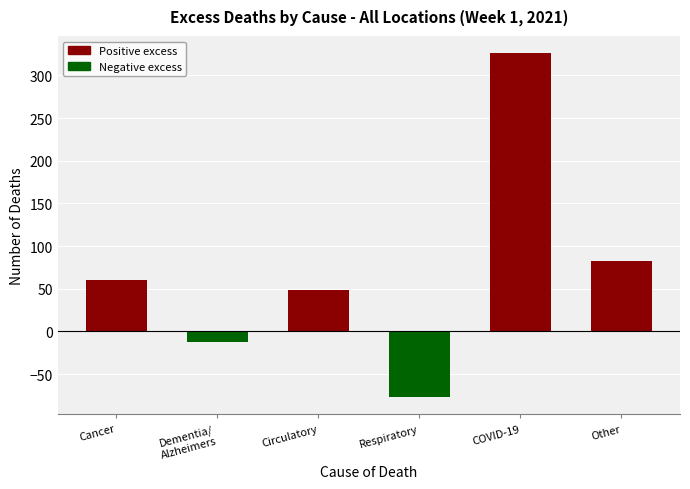

Reading right to left, what are all the values shown in this chart?

Other=83	COVID-19=326	Respiratory=-77	Circulatory=49	Dementia/
Alzheimers=-13	Cancer=60